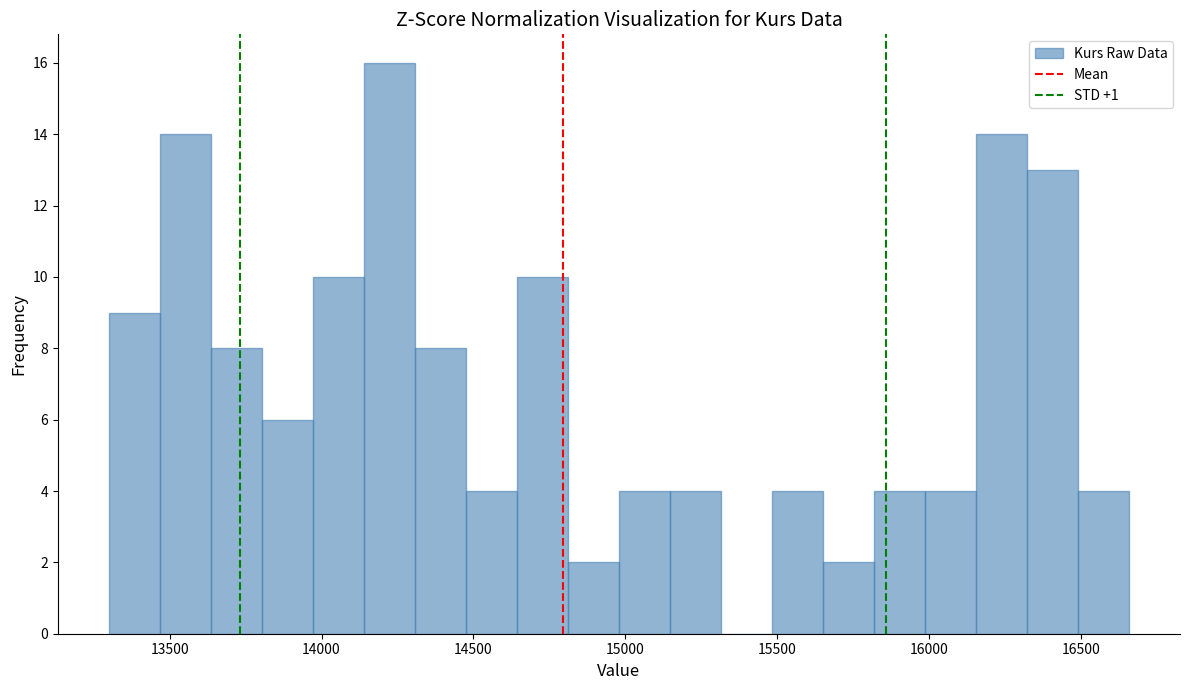

Around what value on the x-axis is the tallest bar? Give the approximate position of its centre, as read against the axis.

14200